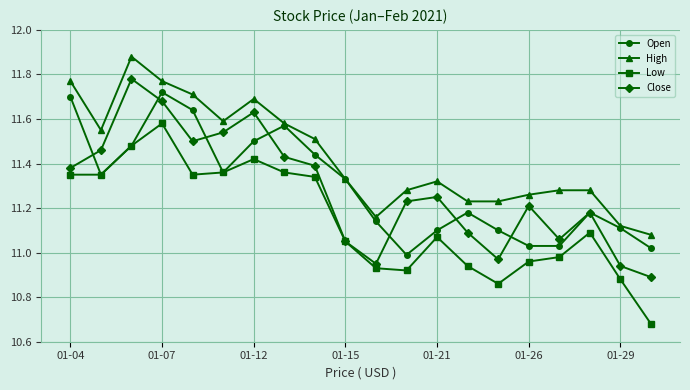

How many data points does each series have?

20